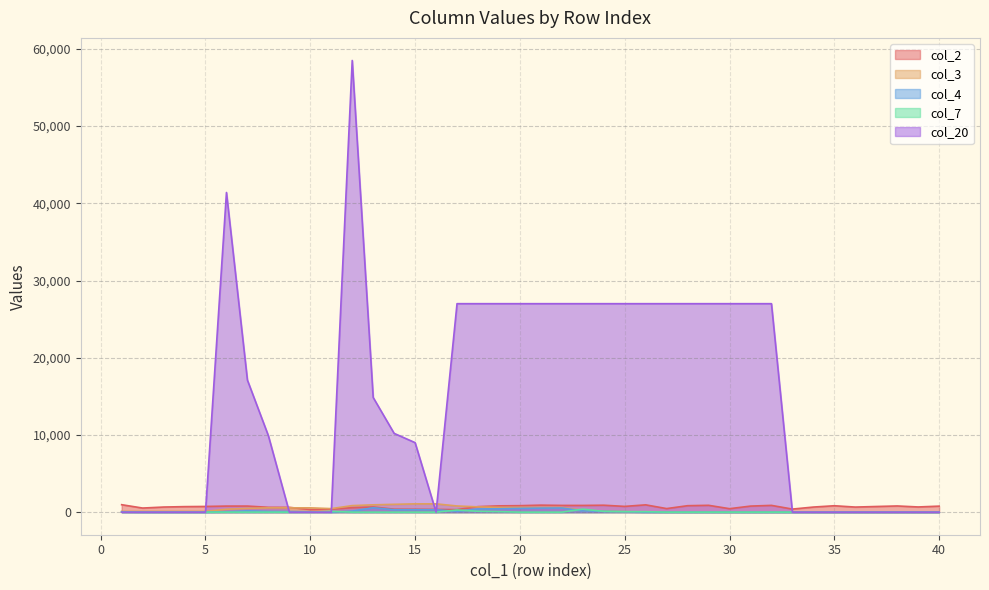

What are all the series names shown in the legend?

col_2, col_3, col_4, col_7, col_20